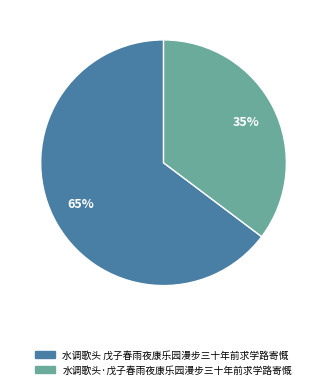

Rank the categories by value from lowest to highest.

水调歌头·戊子春雨夜康乐园漫步三十年前求学路寄慨, 水调歌头 戊子春雨夜康乐园漫步三十年前求学路寄慨